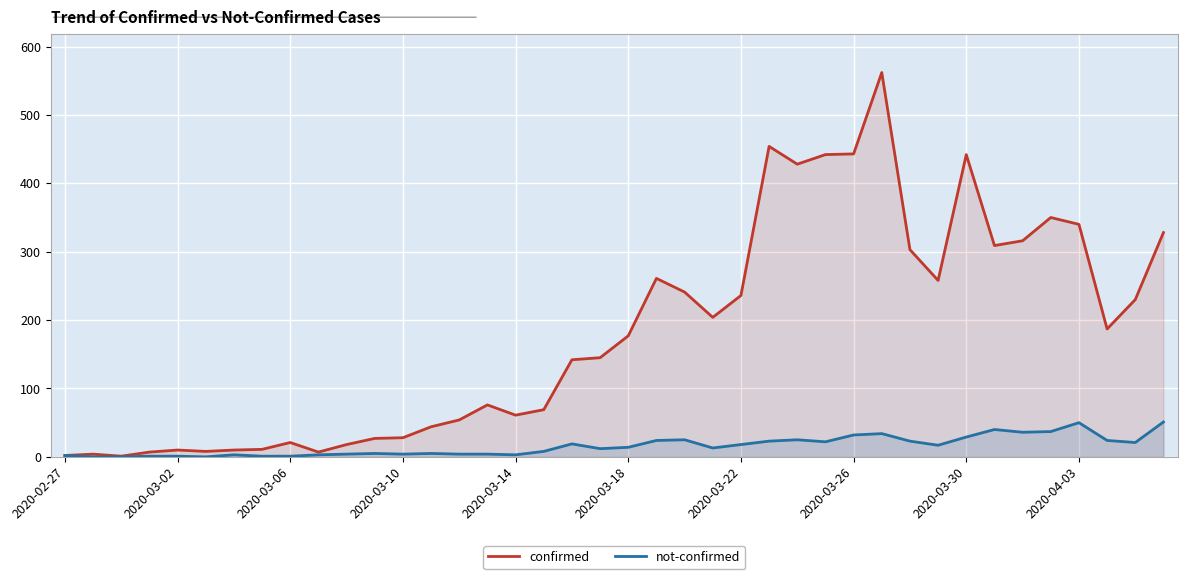

How many data points in not-confirmed are less than 14?

20